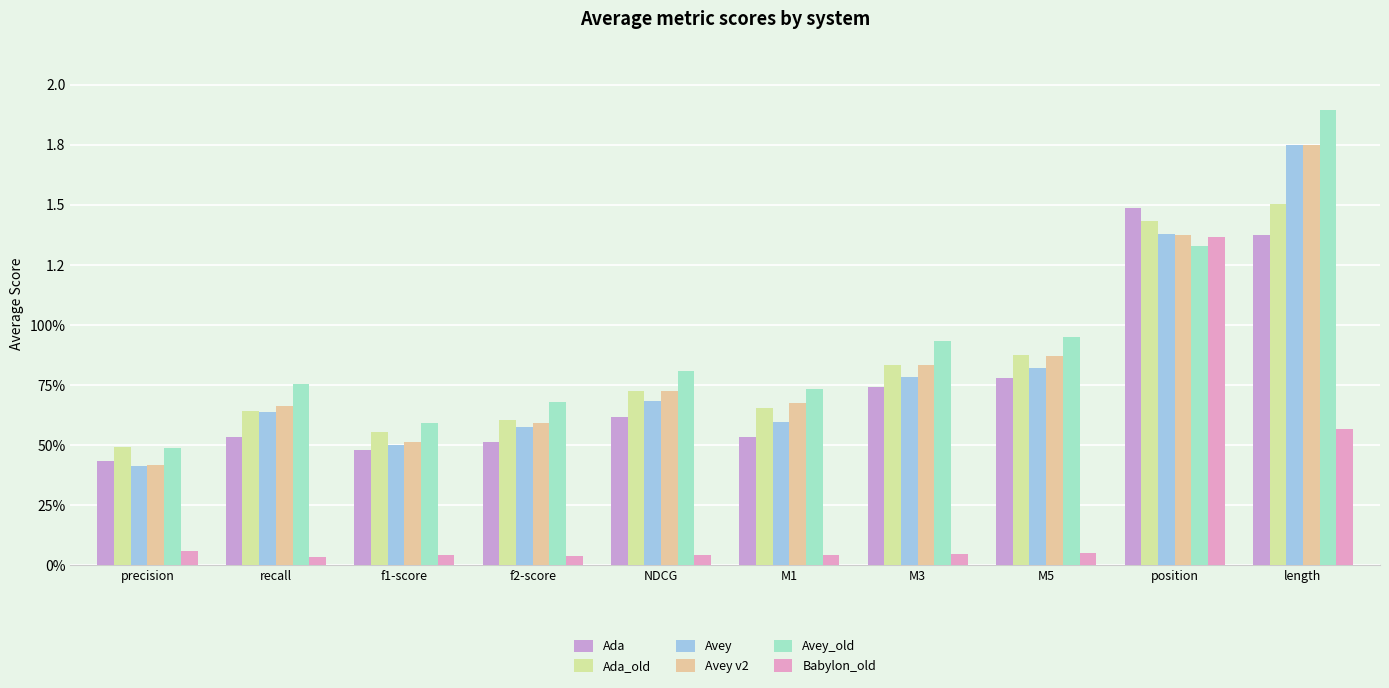

True or false: Avey v2 has a value of 0.5 at f1-score.

True